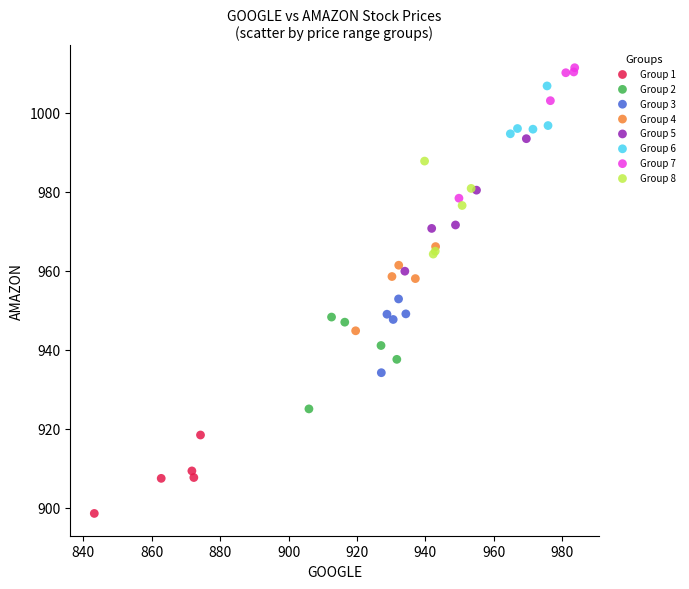

Which series reaches the minimum Y coordinate?

Group 1